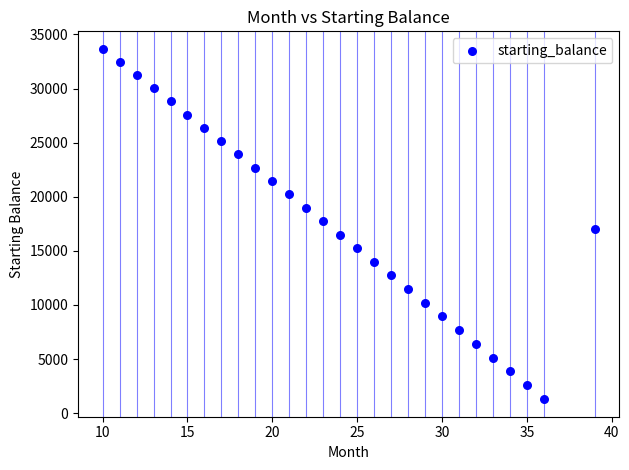

What is the range of X values (max minus min)?

29.0